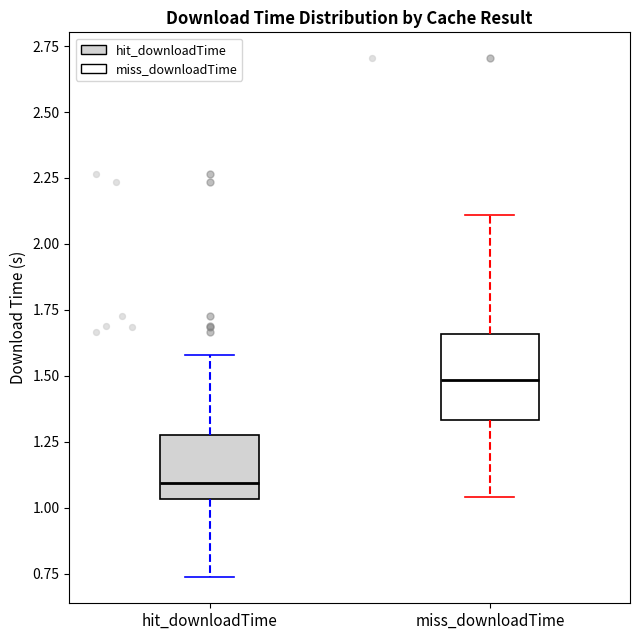

Comparing the boxes themselves (not the whiskers), which one is the tallest?

miss_downloadTime